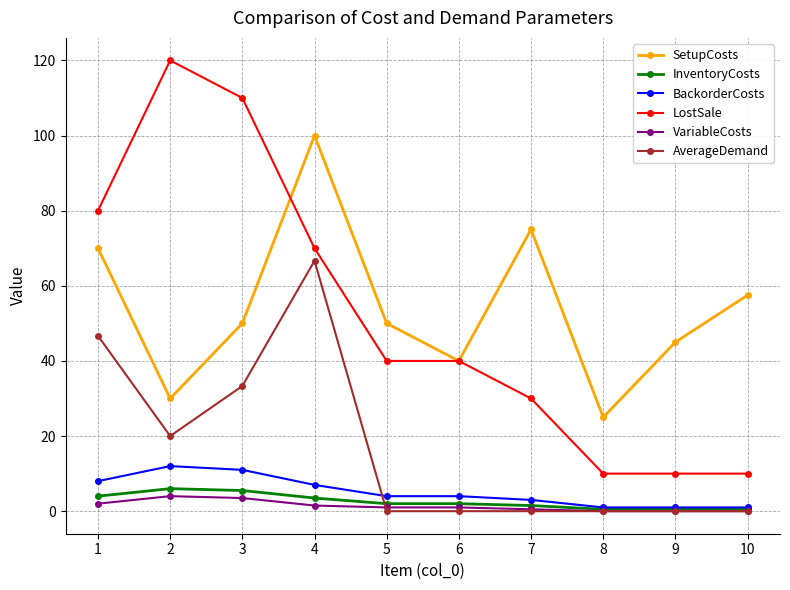

How many categories are shown in the chart?

10